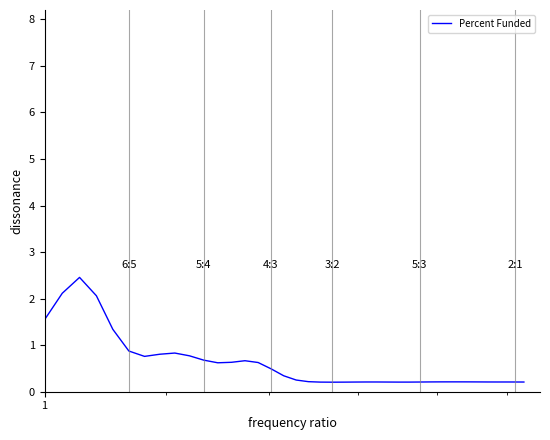

What is the difference between the maximum and minimum values?

2.3